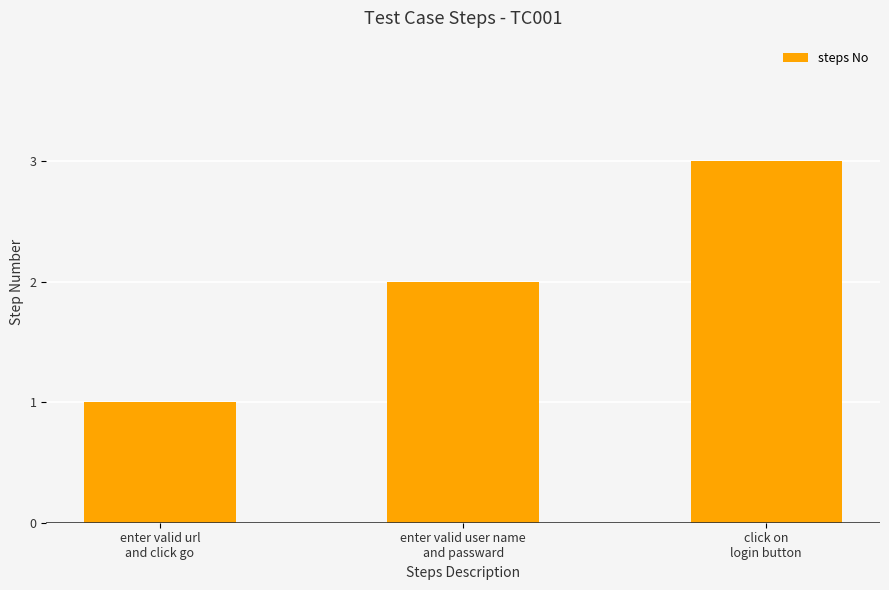

What value does the data have at enter valid url
and click go?

1